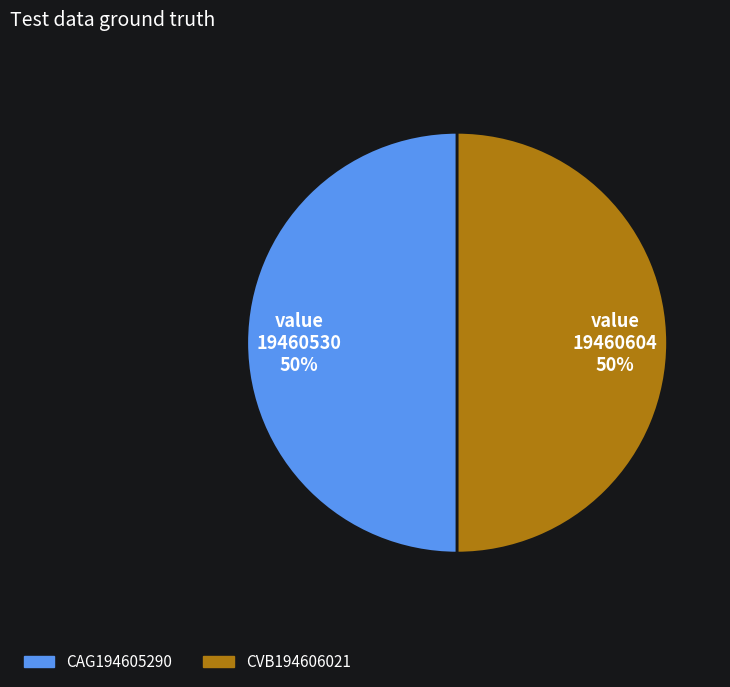

To the nearest percent, what portion does CAG194605290 represent?

50%